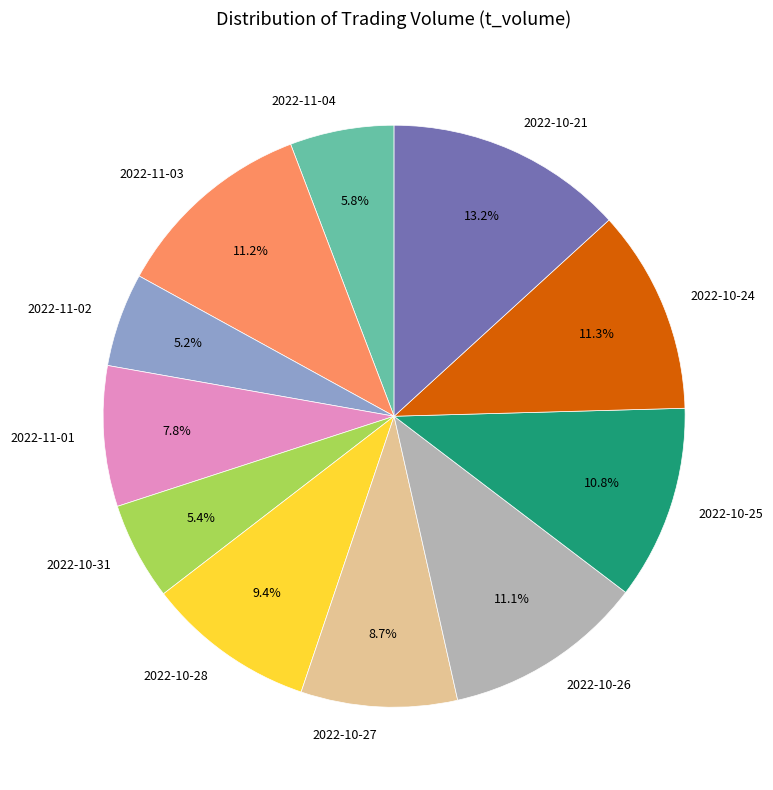

What is the ratio of the value at 2022-10-31 to the value at 2022-10-24?

0.5